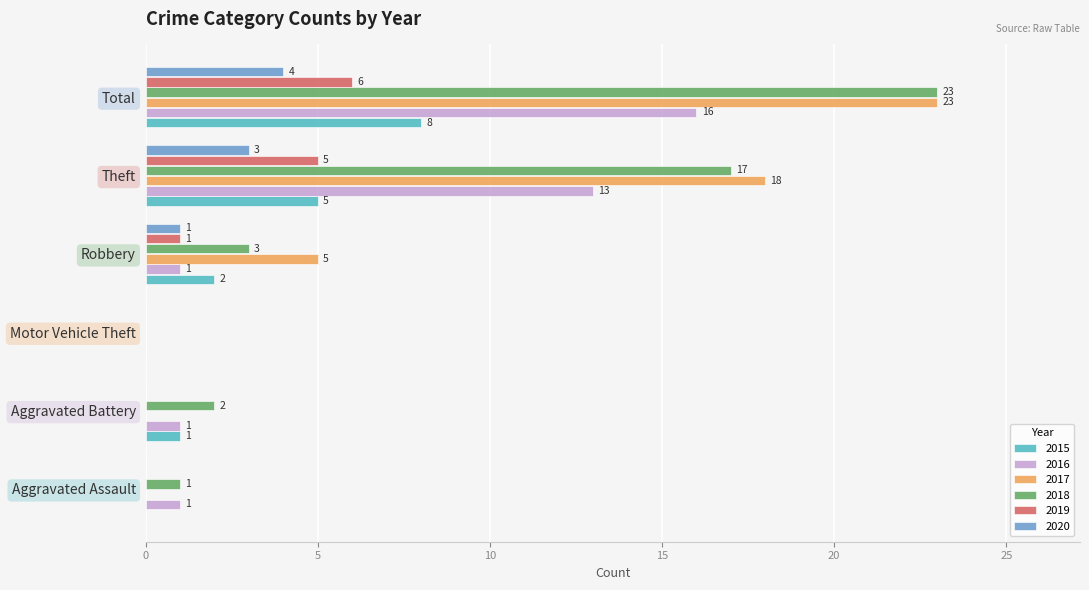

What are all the series names shown in the legend?

2015, 2016, 2017, 2018, 2019, 2020